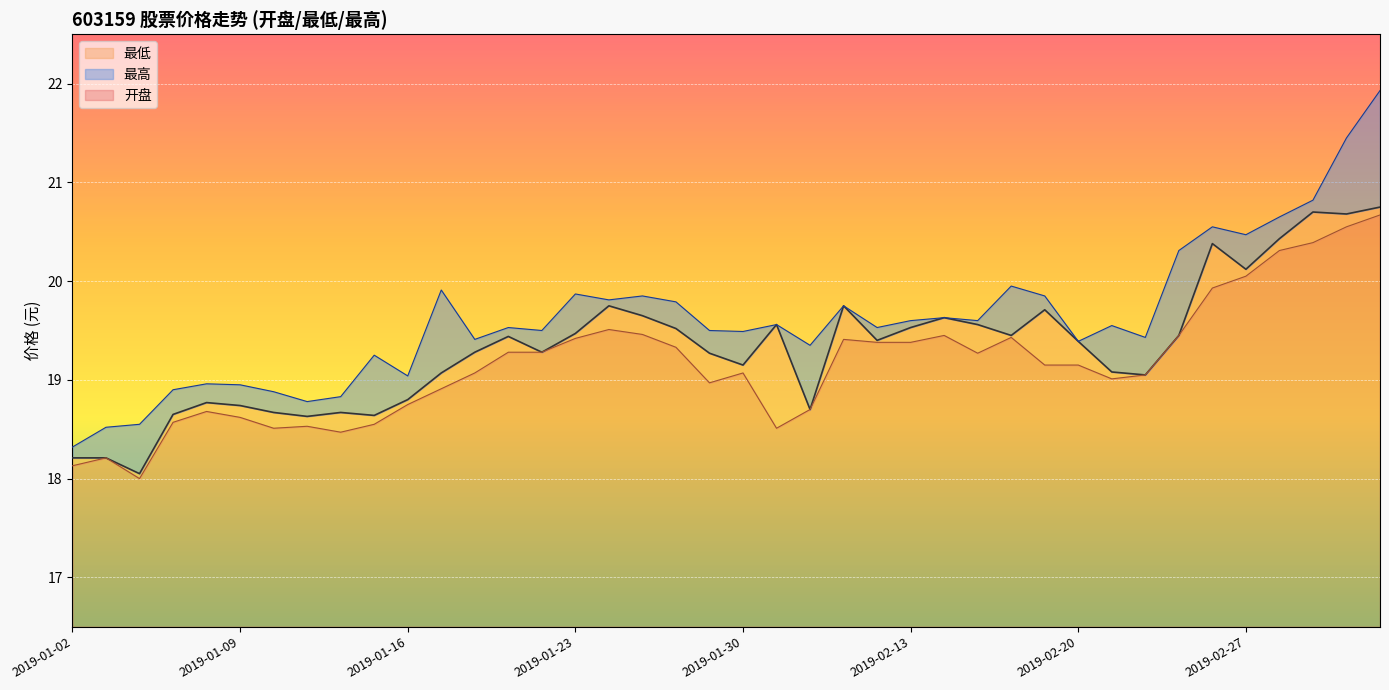

Is the value of 最高 at 2019-01-18 greater than the value of 最低 at 2019-01-02?

Yes